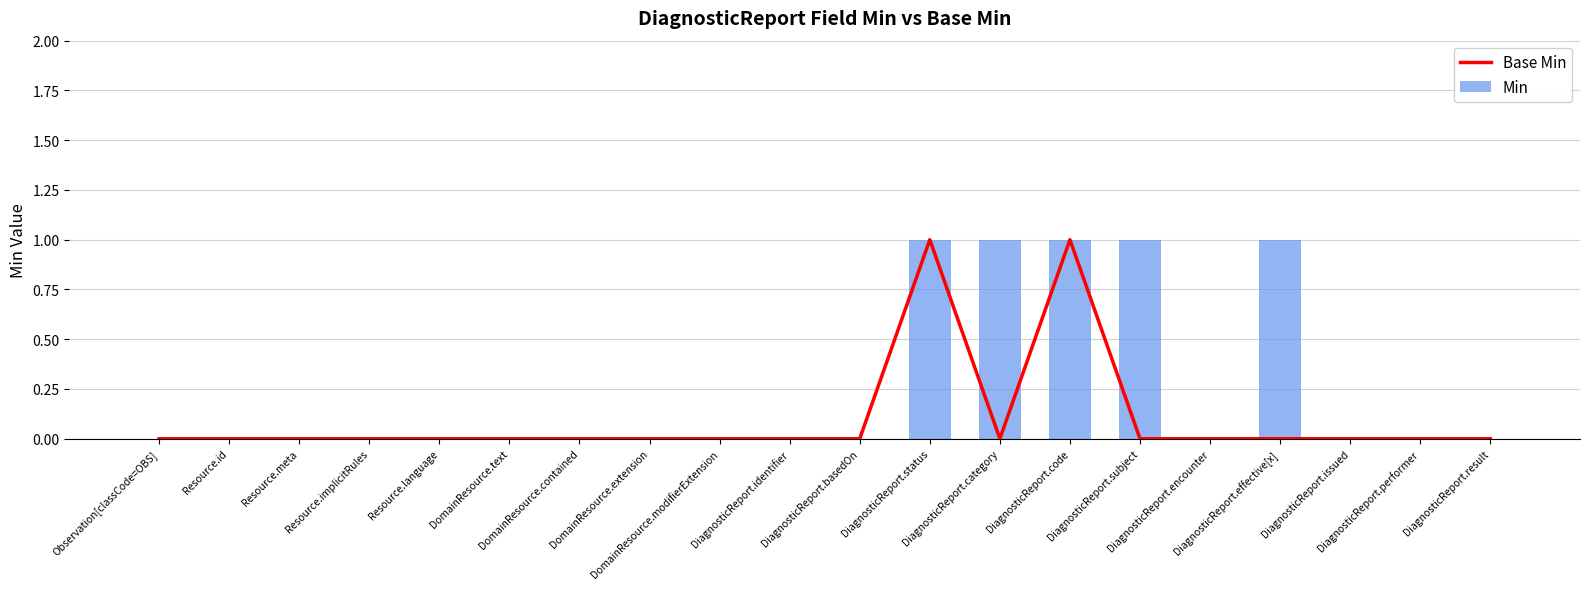

At DiagnosticReport.code, list the series in order from largest to smallest.

Base Min, Min